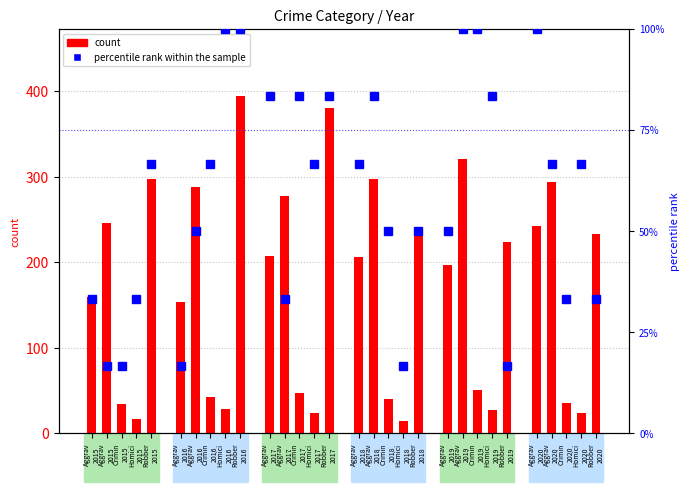

What is the difference between the second highest and minimum values in the percentile rank within the sample series?

83.3